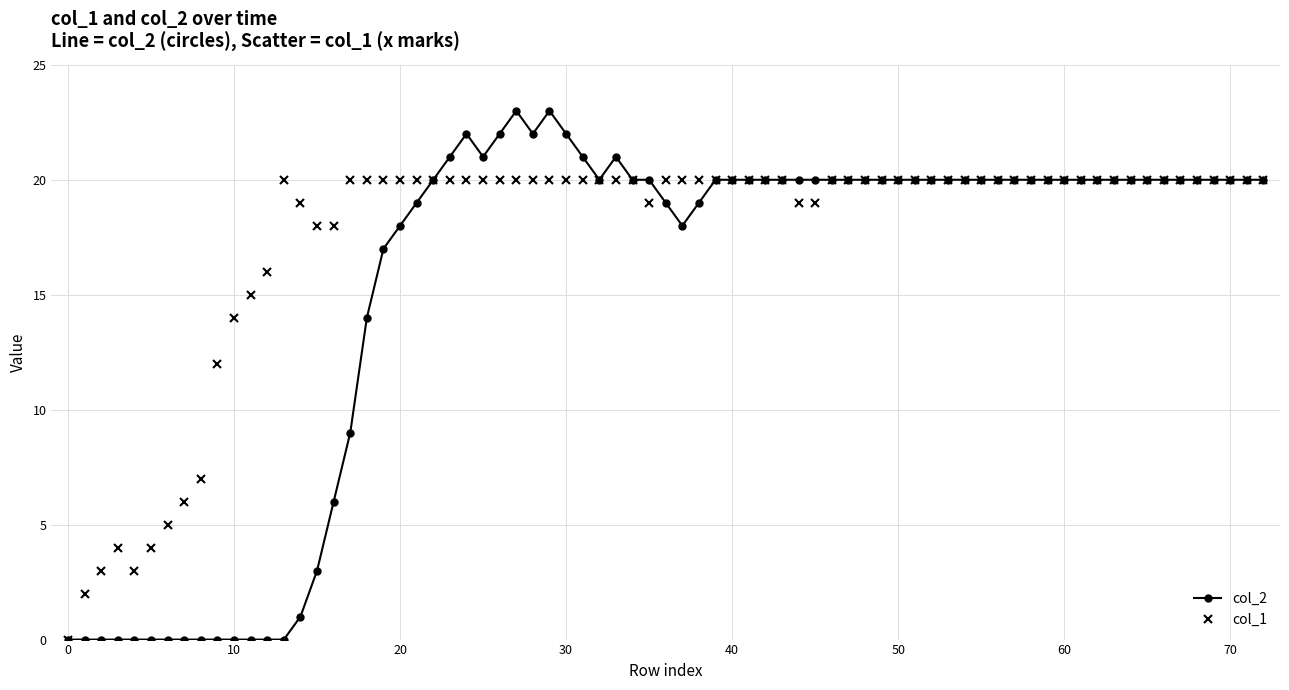

Which series has the largest total across all categories?

col_1